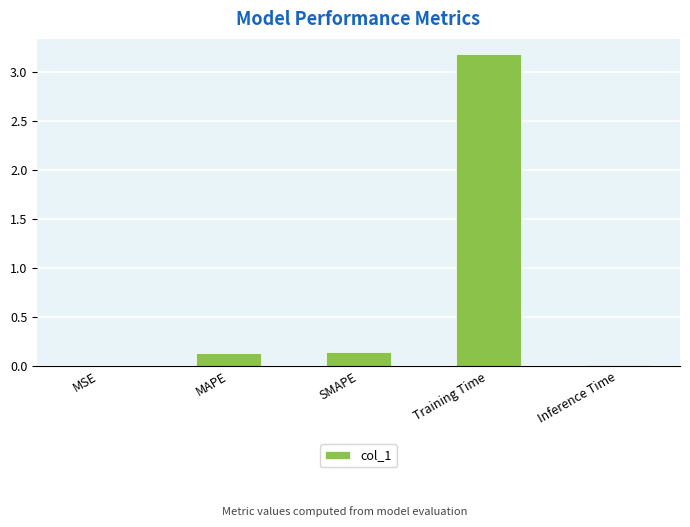

Which has a higher value, Inference Time or MAPE?

MAPE